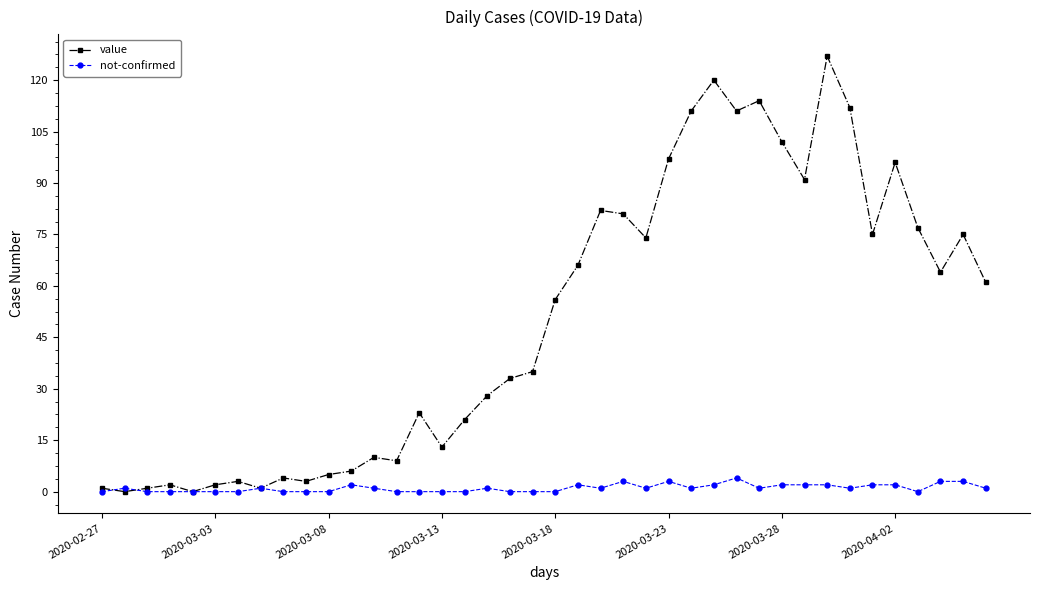

List the series in order of their peak value, lowest first.

not-confirmed, value